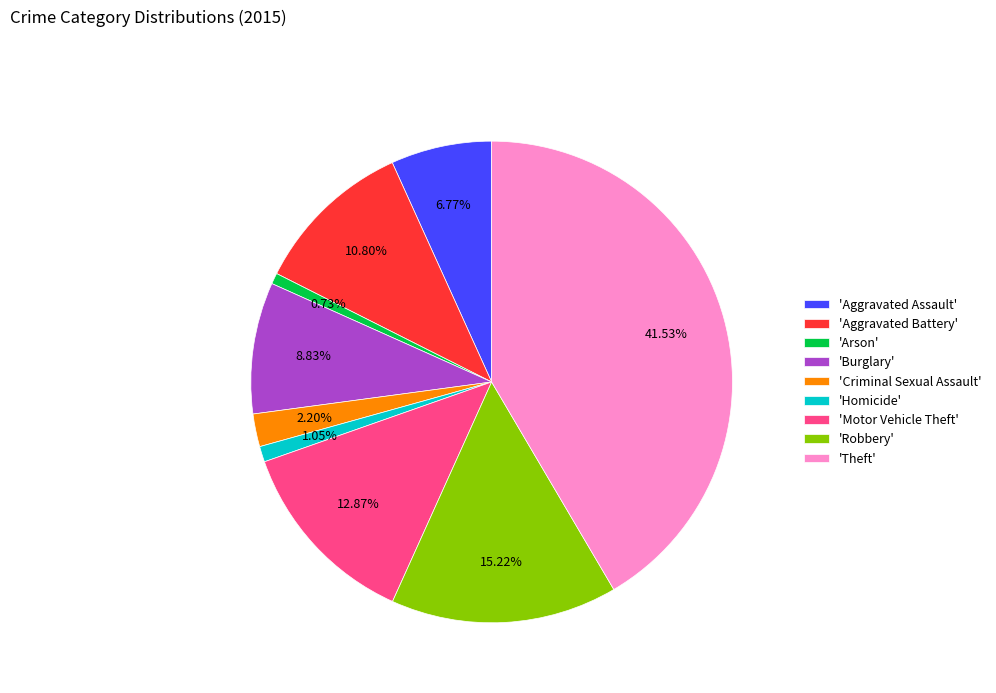

Is there any slice that represents more than half of the pie?

No